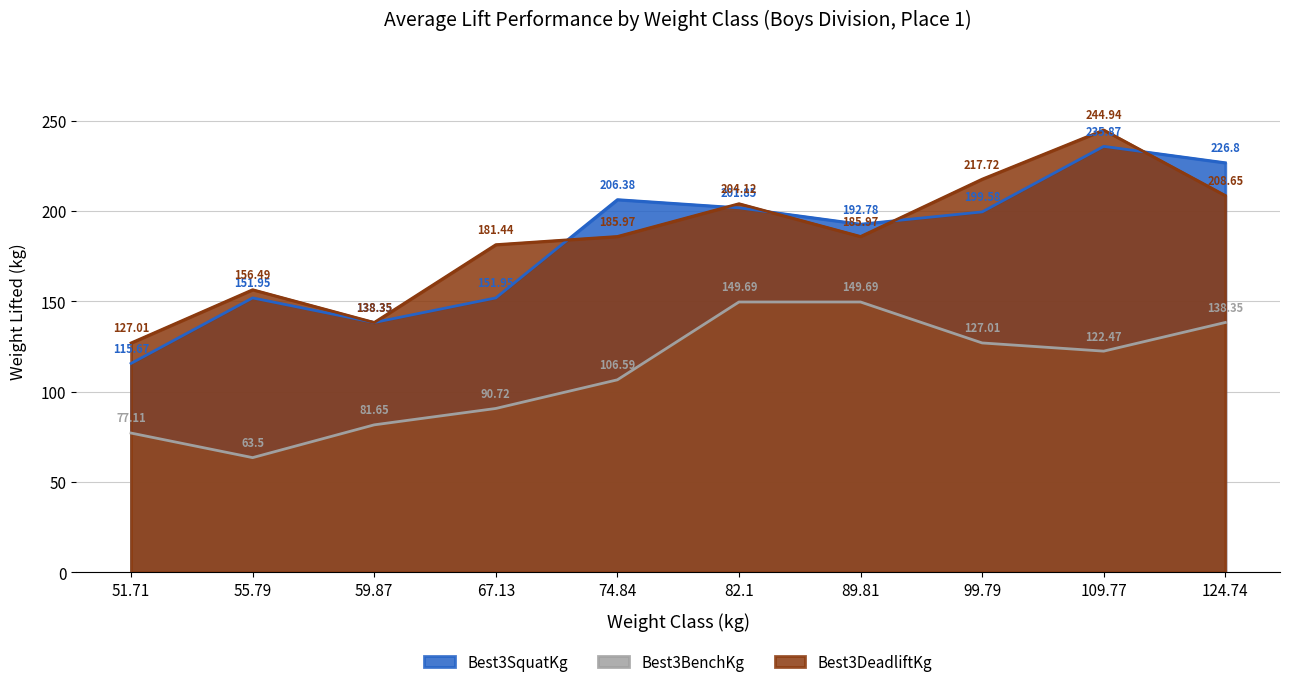

How many lines are shown in the chart?

3